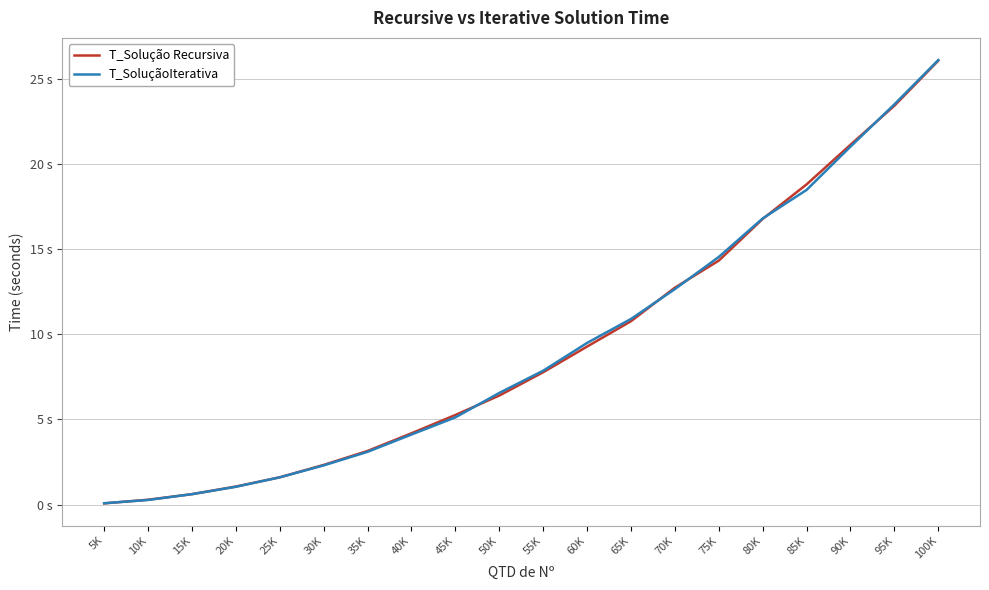

Reading left to right, list all the values displayed in this chart.

T_Solução Recursiva: 5K=0.1	10K=0.3	15K=0.6	20K=1.1	25K=1.6	30K=2.3	35K=3.1	40K=4.2	45K=5.3	50K=6.4	55K=7.8	60K=9.3	65K=10.8	70K=12.7	75K=14.3	80K=16.8	85K=18.8	90K=21.1	95K=23.4	100K=26.1
T_SoluçãoIterativa: 5K=0.1	10K=0.3	15K=0.6	20K=1.0	25K=1.6	30K=2.3	35K=3.1	40K=4.1	45K=5.1	50K=6.6	55K=7.9	60K=9.5	65K=10.9	70K=12.7	75K=14.5	80K=16.8	85K=18.5	90K=21.0	95K=23.5	100K=26.1